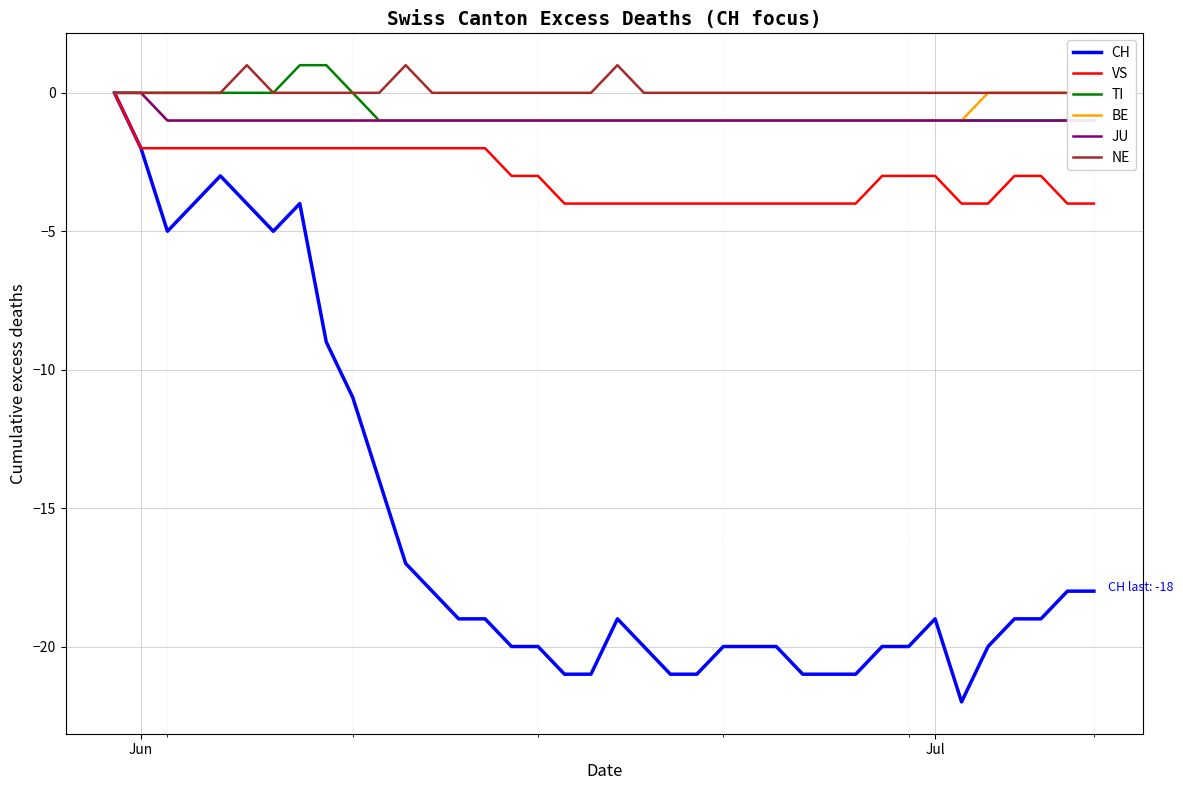

Is the value of NE at 19 greater than the value of VS at 25?

Yes